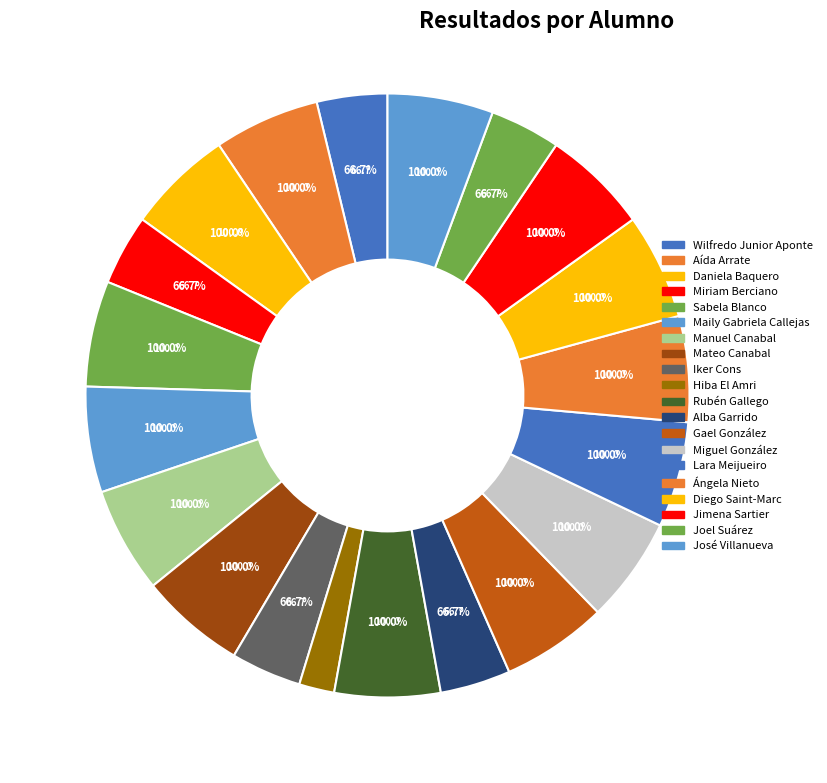

What is the smallest slice in the pie chart?

Hiba El Amri